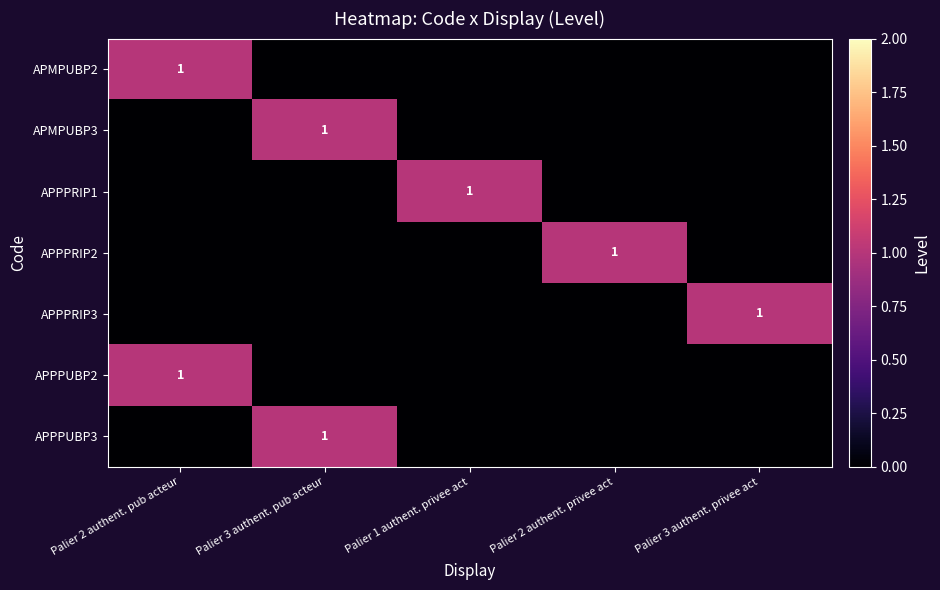

What is the spread (max minus min) of values at Palier 3 authent. pub acteur?

1